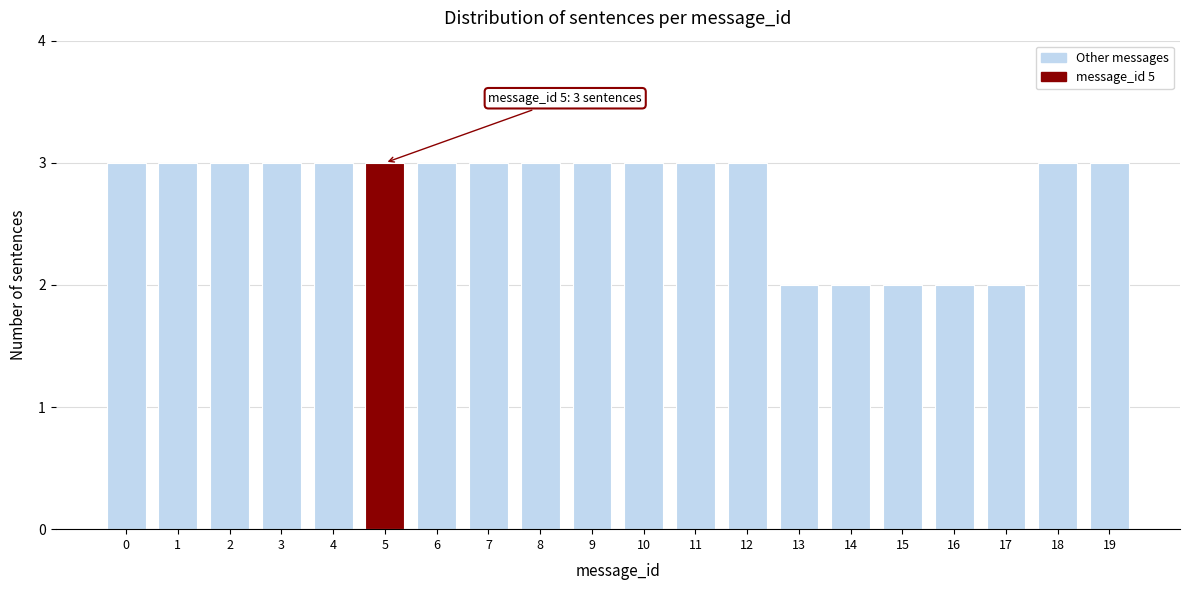

Reading left to right, list all the values displayed in this chart.

3	3	3	3	3	3	3	3	3	3	3	3	3	2	2	2	2	2	3	3